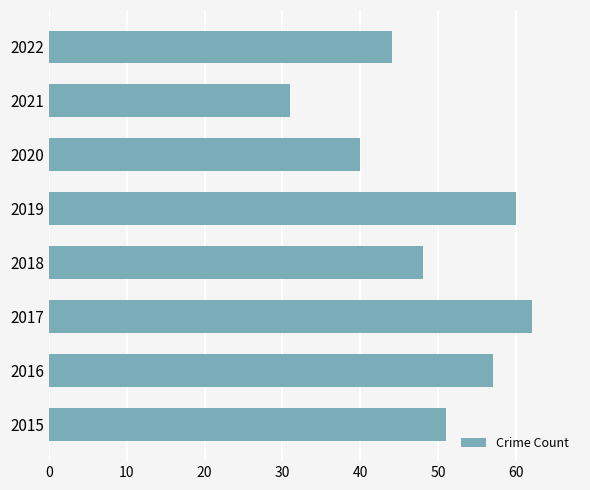

What is the ratio of the value at 2017 to the value at 2018?

1.3